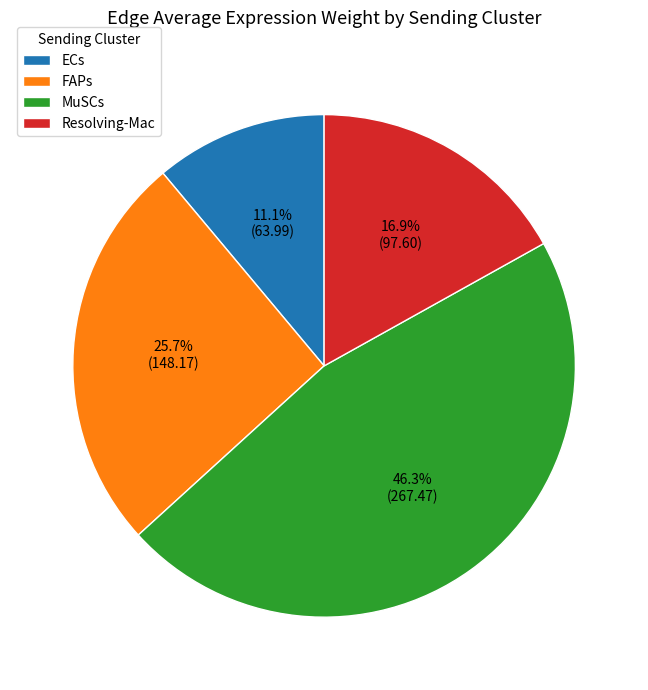

Count the number of slices in the pie.

4